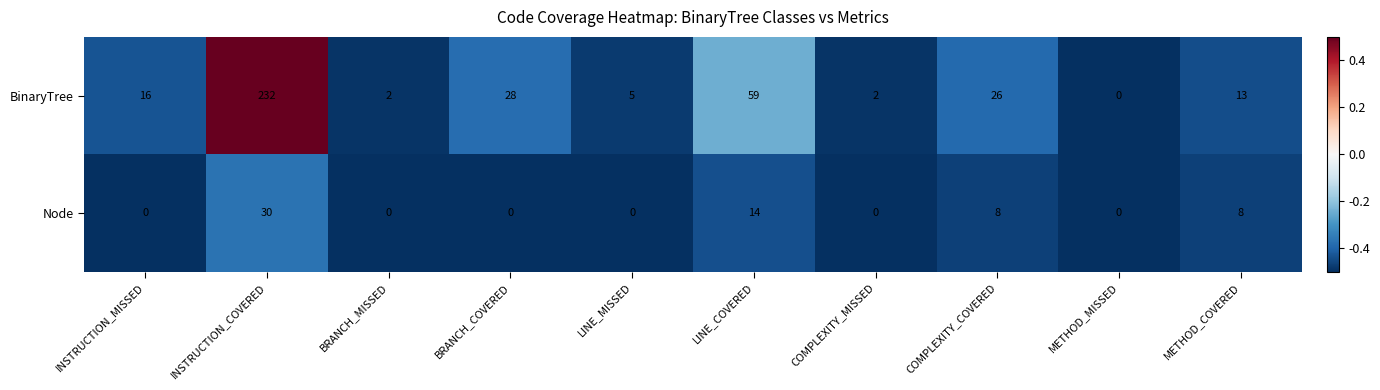

Is it true that BinaryTree equals 232 at INSTRUCTION_COVERED?

True